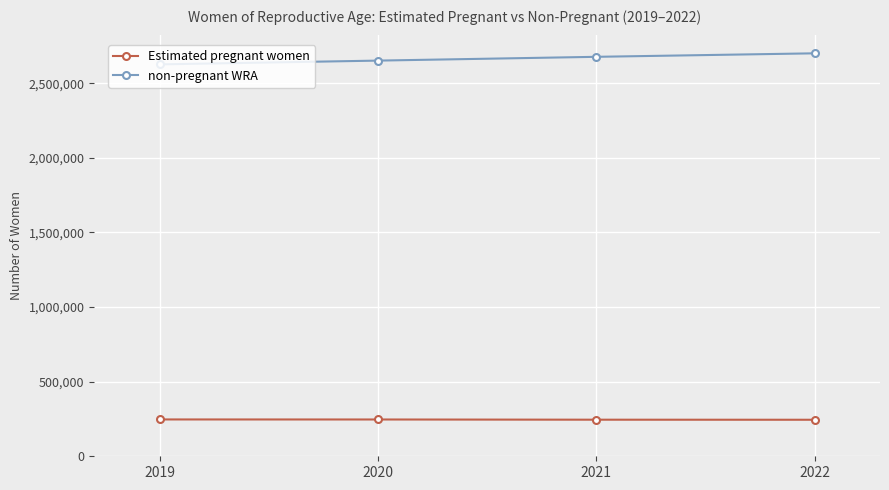

True or false: non-pregnant WRA and Estimated pregnant women cross at least once.

False